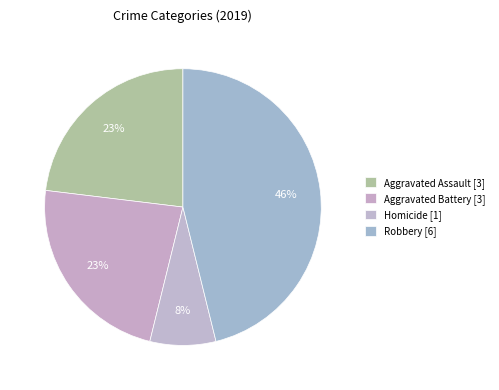

How many slices are in this pie chart?

4